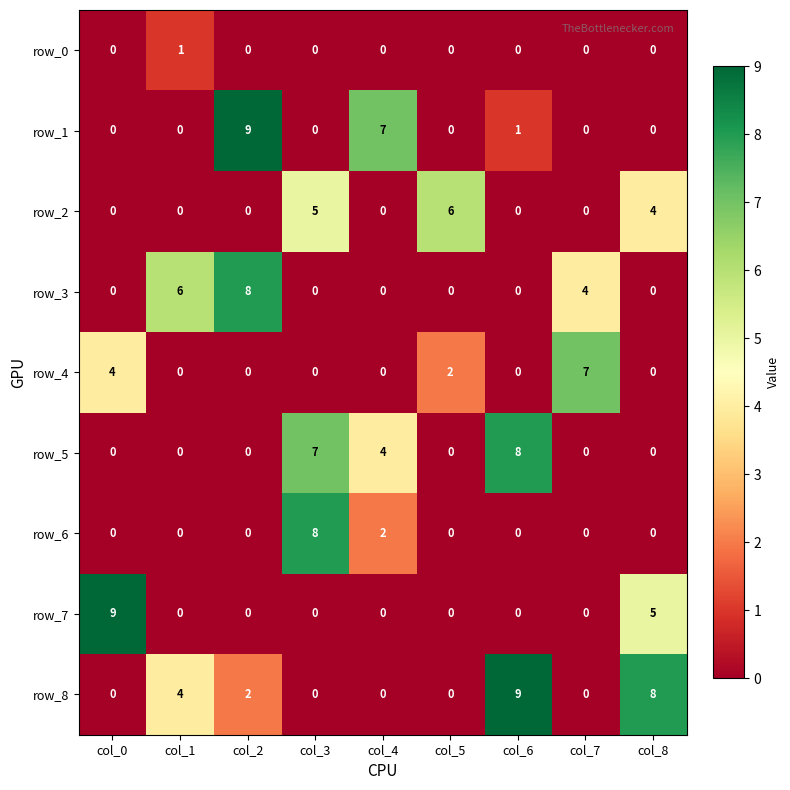

The value of row_5 at col_5 is 0. True or false?

True